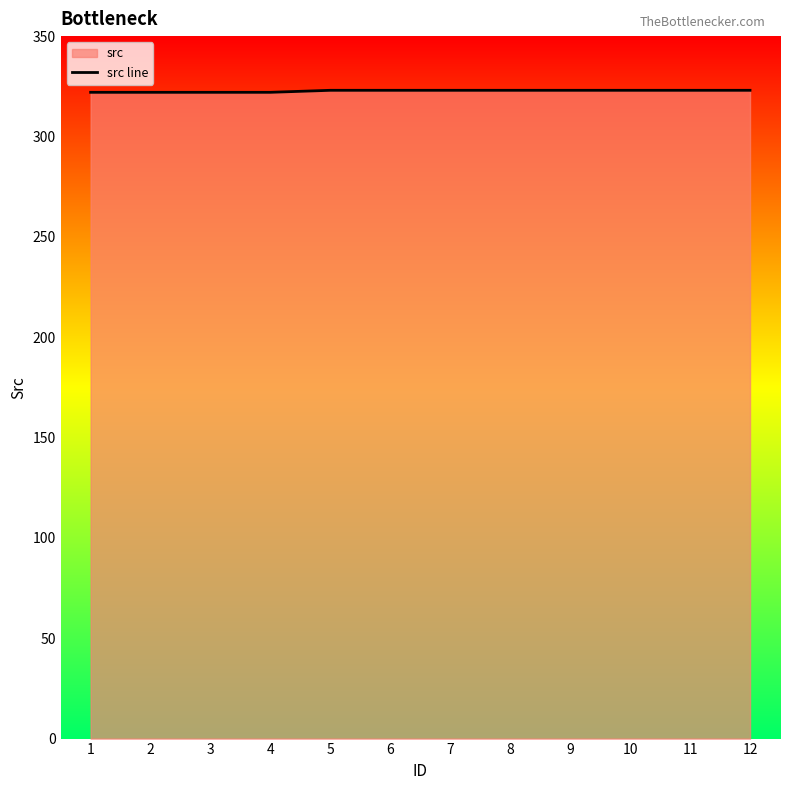

What is the difference between the maximum and second lowest values?

1